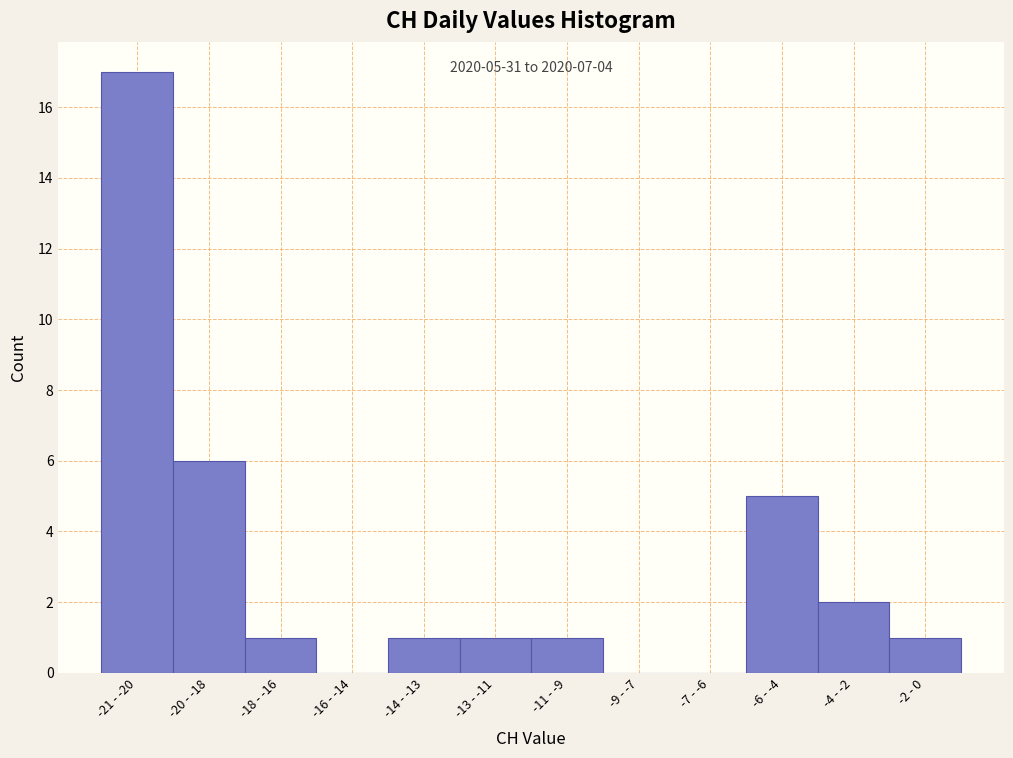

Reading left to right, what are all the values shown in this chart?

-21 - -20=17	-20 - -18=6	-18 - -16=1	-16 - -14=0	-14 - -13=1	-13 - -11=1	-11 - -9=1	-9 - -7=0	-7 - -6=0	-6 - -4=5	-4 - -2=2	-2 - 0=1